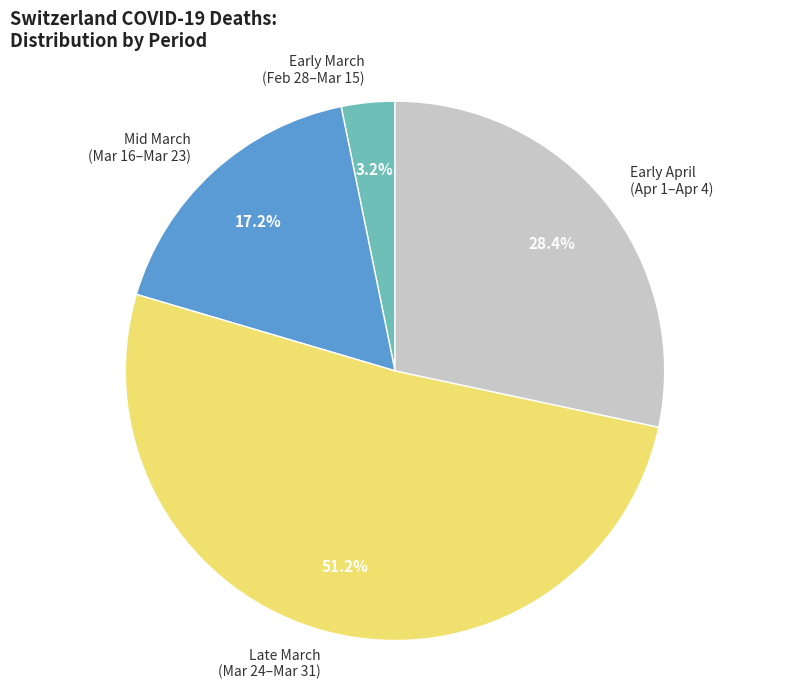

What is the smallest slice in the pie chart?

Early March (Feb 28–Mar 15)